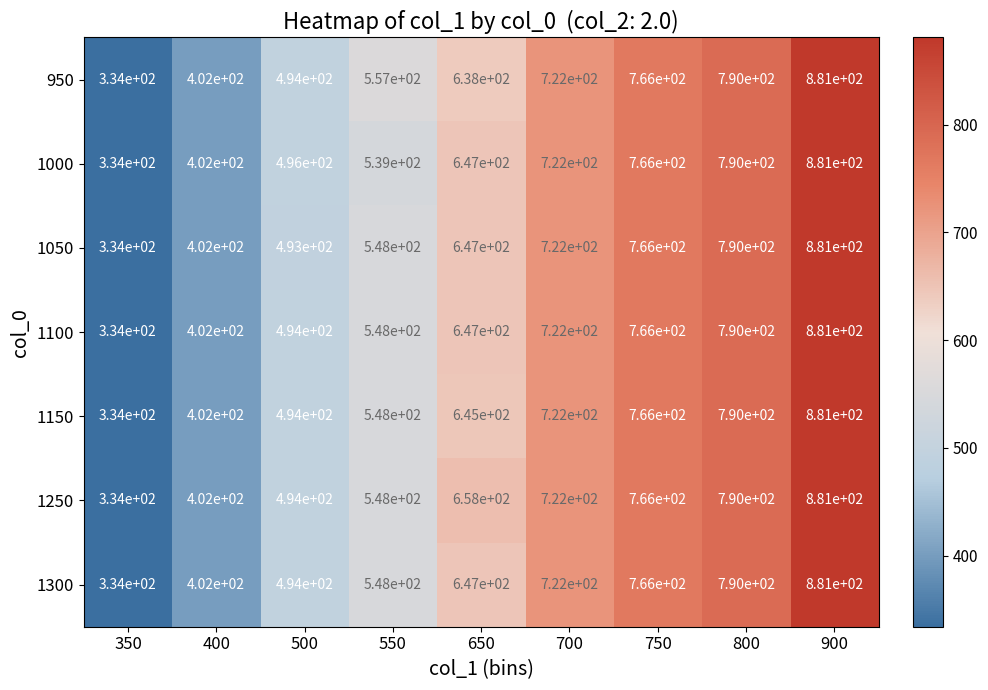

Count the number of data series in this chart.

7